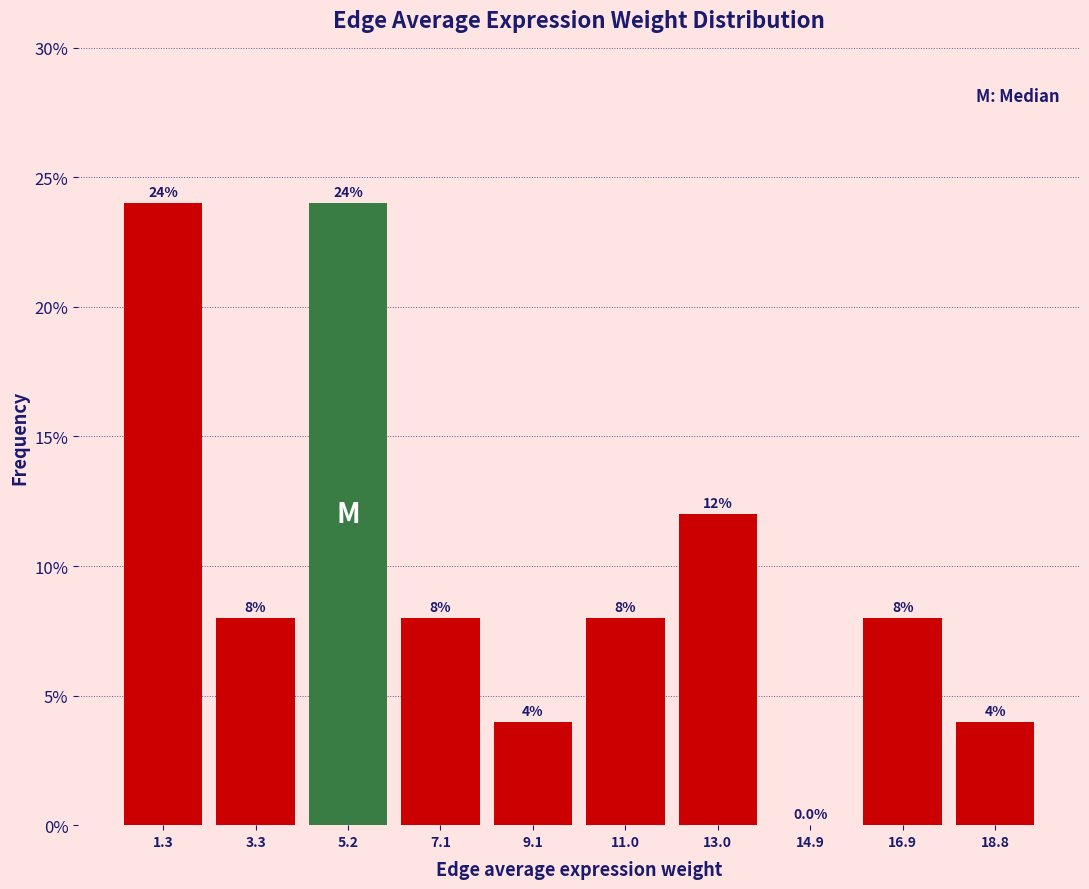

Reading left to right, transcribe this chart: for each bar, give the range it covers on the x-axis and its height. The bar edges are not printed on the chart, so give them approximately, as read against the axis.

0.4 to 2.2: 24.0
2.2 to 4.2: 8.0
4.2 to 6.2: 24.0
6.2 to 8.2: 8.0
8.2 to 10.0: 4.0
10.0 to 12.0: 8.0
12.0 to 14.0: 12.0
14.0 to 15.8: 0.0
15.8 to 17.8: 8.0
17.8 to 19.8: 4.0